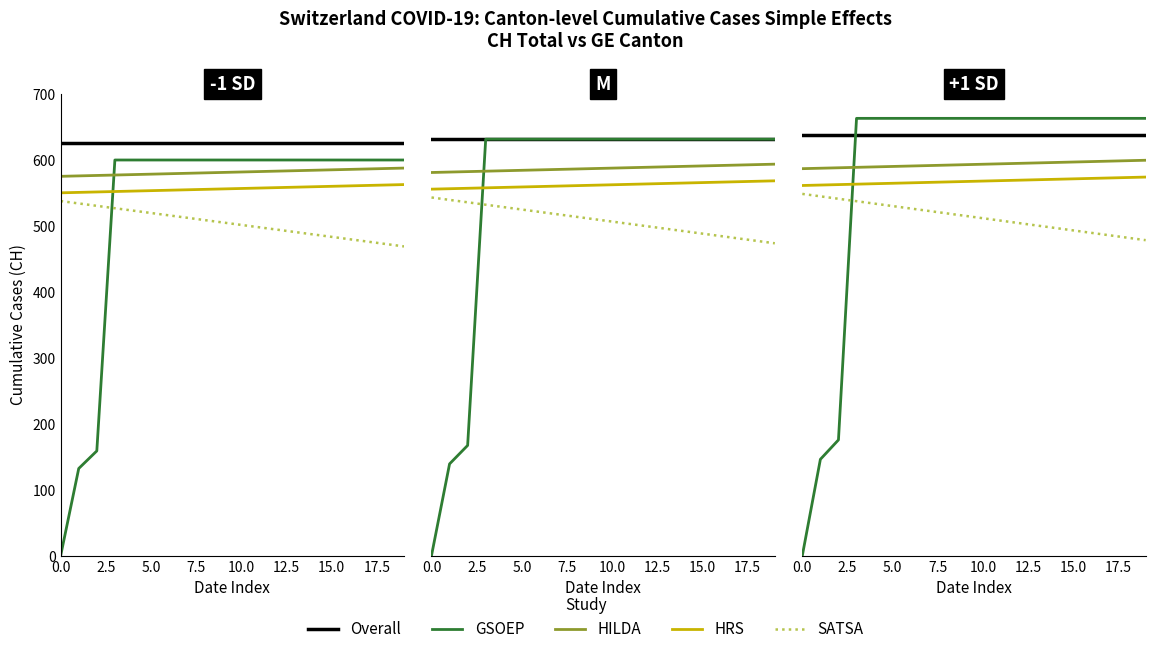

What is the difference between the maximum and minimum values in the SATSA series?

70.1